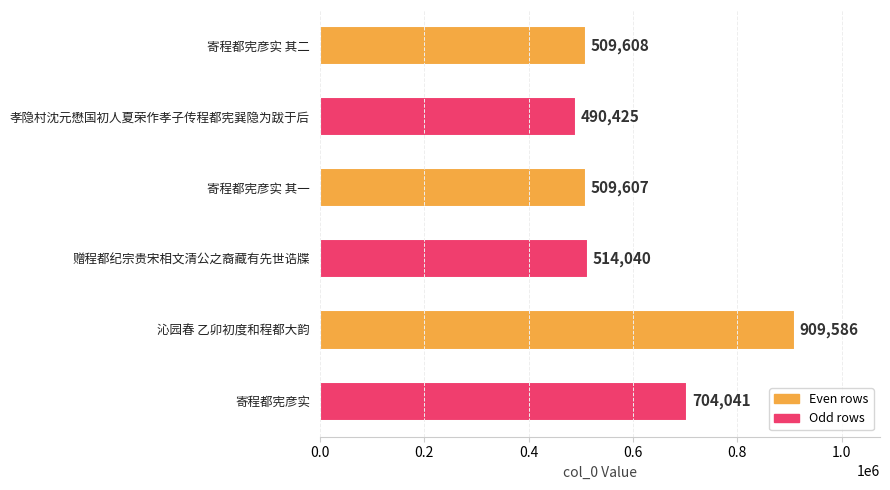

Reading top to bottom, transcribe all the data shown in this chart.

寄程都宪彦实 其二=509608	孝隐村沈元懋国初人夏荣作孝子传程都宪巽隐为跋于后=490425	寄程都宪彦实 其一=509607	赠程都纪宗贵宋相文清公之裔藏有先世诰牒=514040	沁园春 乙卯初度和程都大韵=909586	寄程都宪彦实=704041